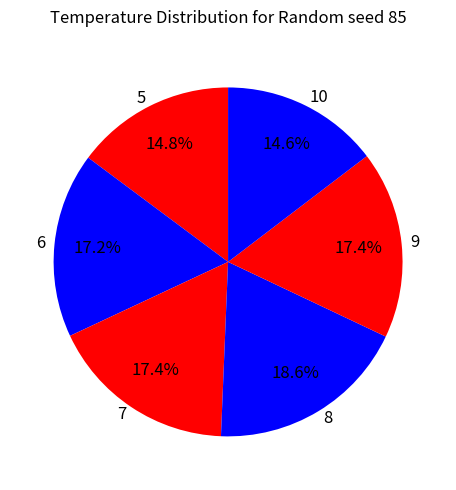

Count the number of slices in the pie.

6